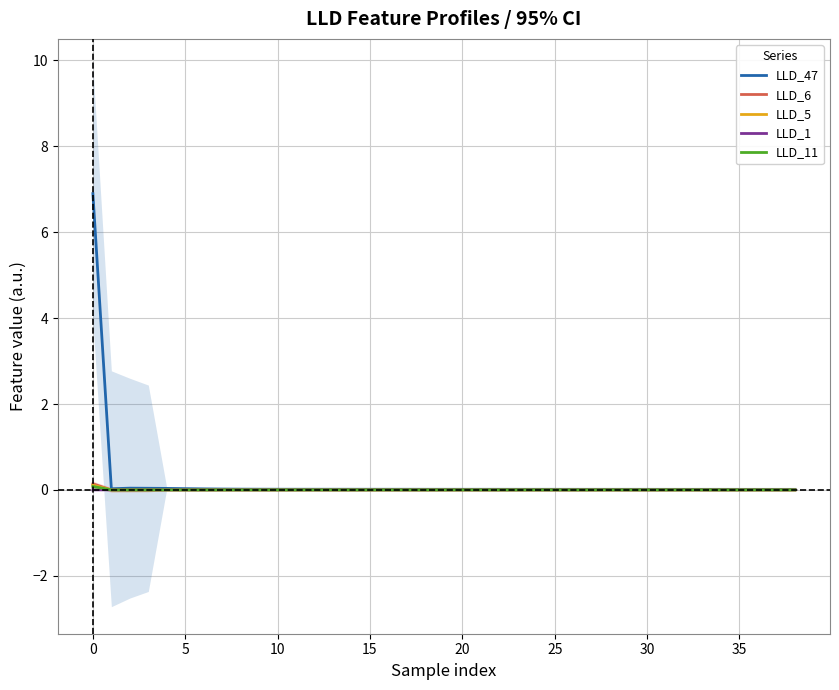

What is the highest value of the LLD_6 series?

0.1